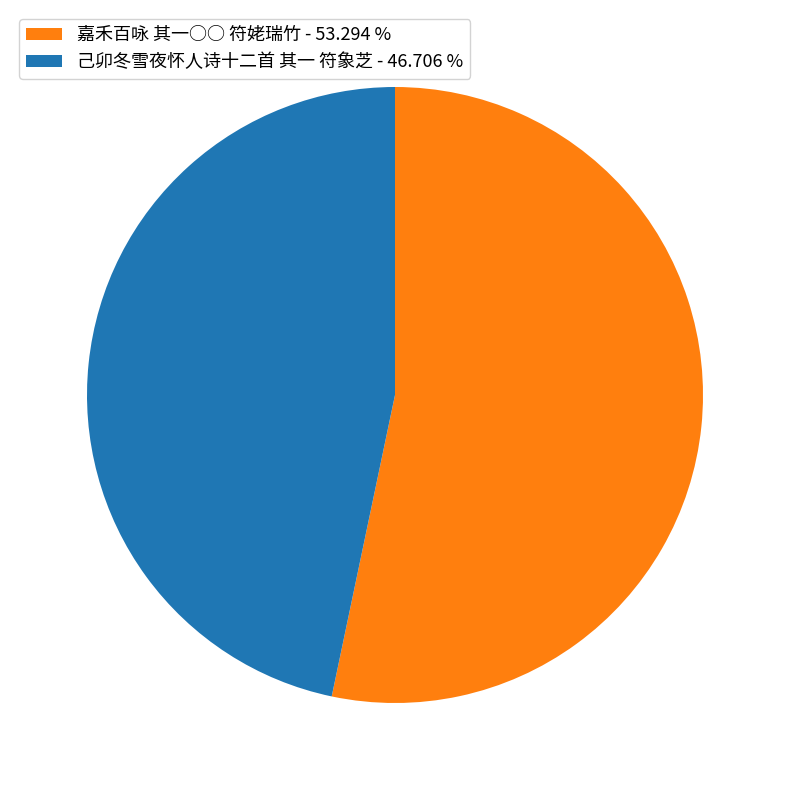

Does any single category account for the majority?

Yes